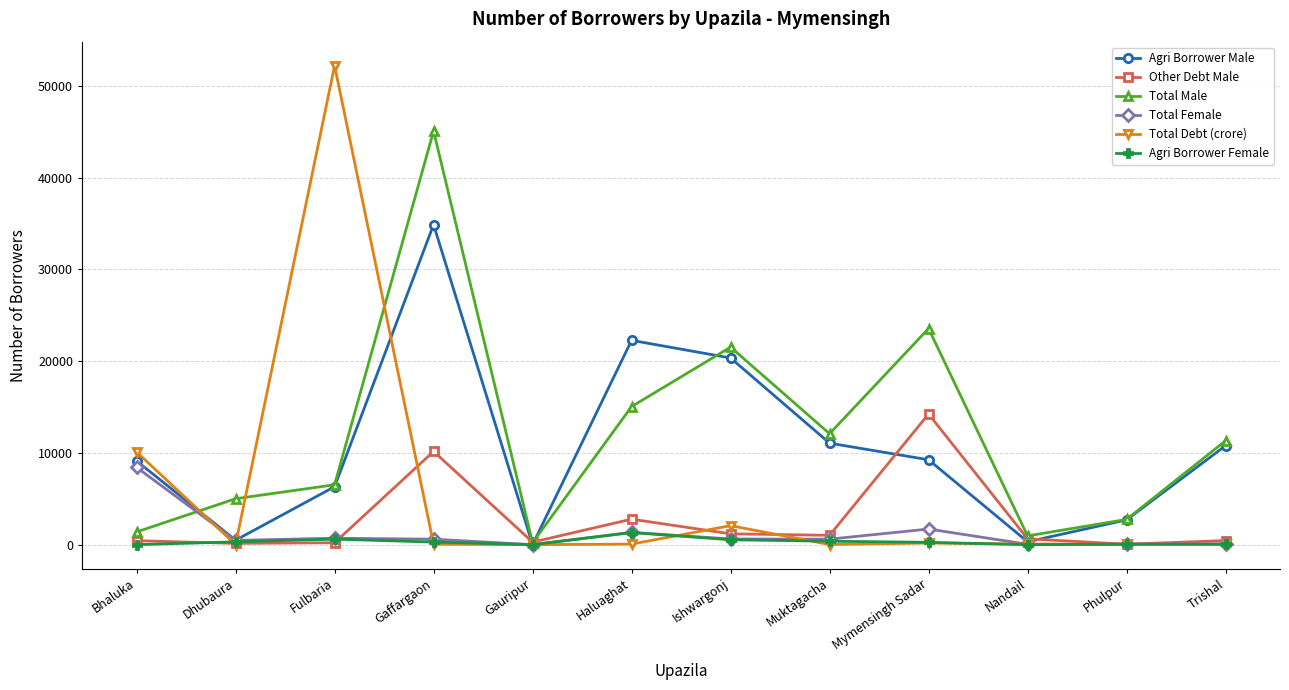

What is the total value across all series at Fulbaria?

66586